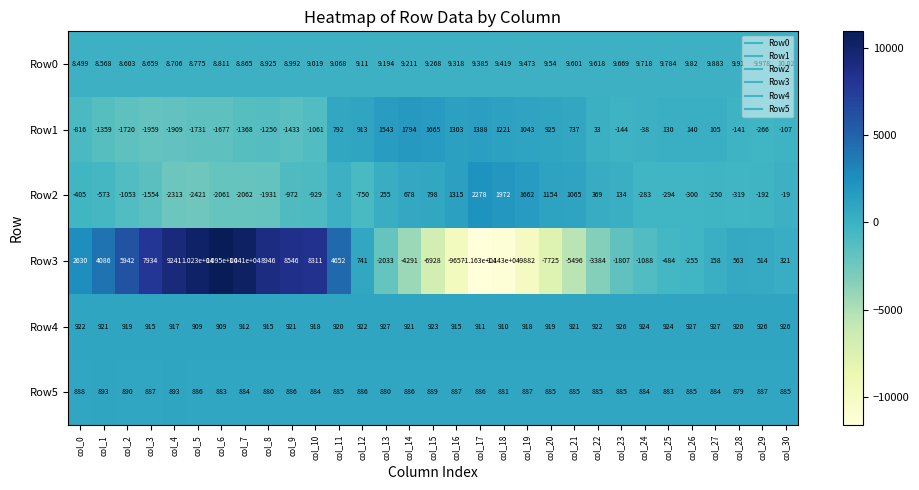

What is the total value across all series at col_24?

408.7